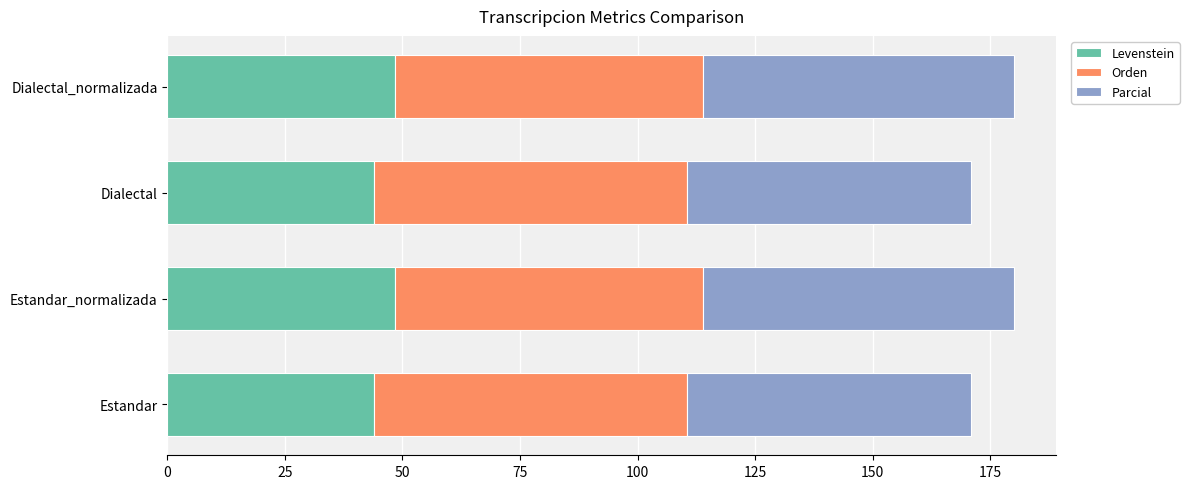

What is the difference between the Levenstein values at Dialectal and Estandar_normalizada?

4.4